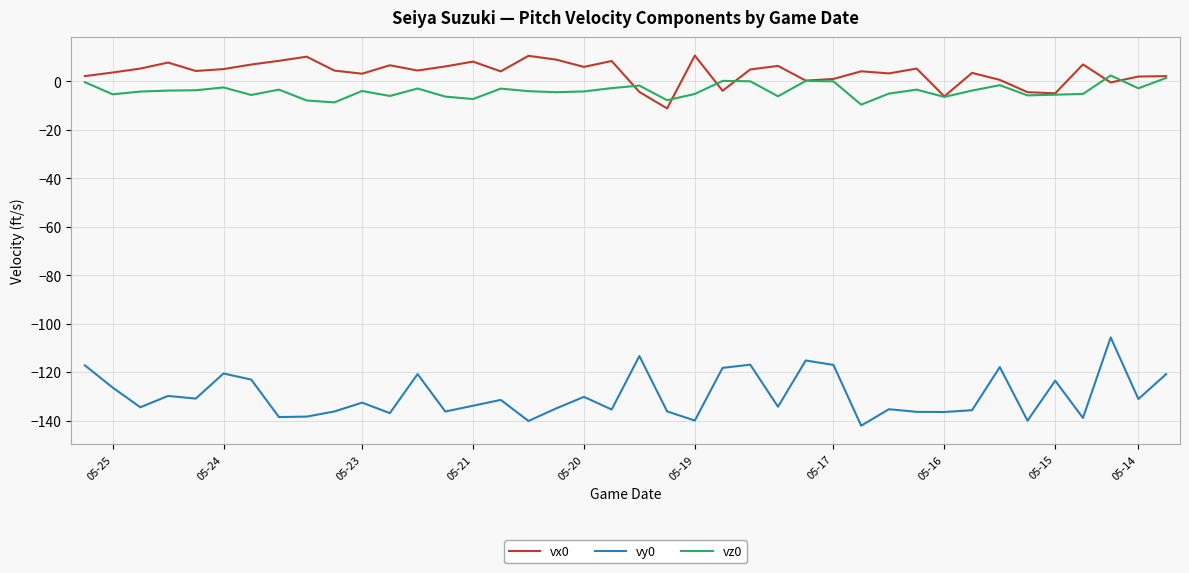

True or false: vy0 and vz0 intersect in this chart.

False